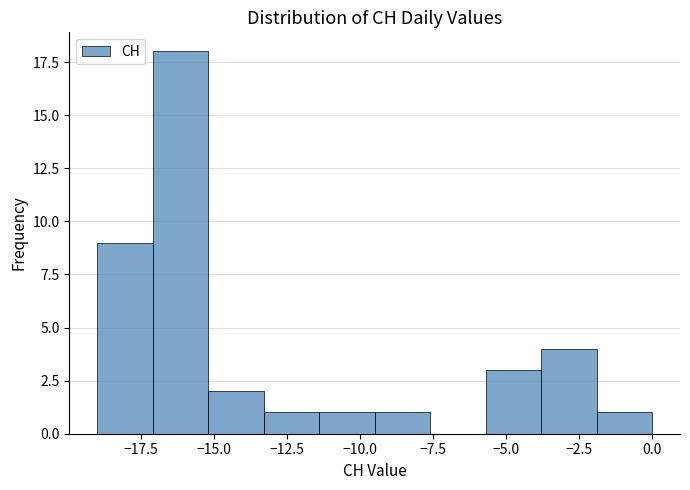

Around what value on the x-axis is the tallest bar? Give the approximate position of its centre, as read against the axis.

-16.0